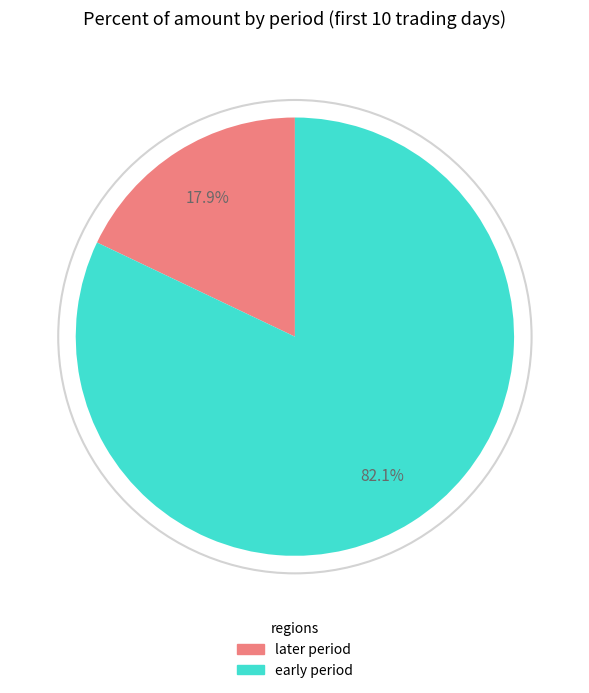

Is there a majority slice in this chart?

Yes